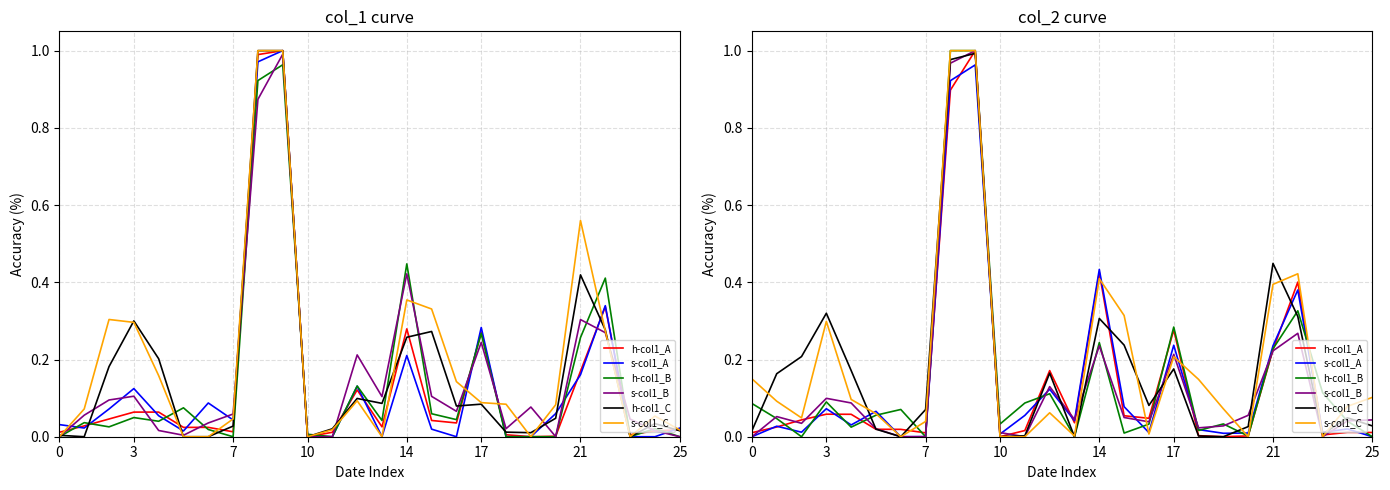

Reading left to right, extract all data points from this chart.

h-col1_A: 0.0	0.0	0.0	0.1	0.1	0.0	0.0	0.0	0.9	1.0	0.0	0.0	0.2	0.0	0.4	0.1	0.0	0.3	0.0	0.0	0.0	0.2	0.4	0.0	0.0	0.0
s-col1_A: 0.0	0.0	0.0	0.1	0.0	0.1	0.0	0.0	0.9	1.0	0.0	0.1	0.1	0.0	0.4	0.1	0.0	0.2	0.0	0.0	0.0	0.2	0.4	0.0	0.0	0.0
h-col1_B: 0.1	0.0	0.0	0.1	0.0	0.1	0.1	0.0	1.0	1.0	0.0	0.1	0.1	0.0	0.2	0.0	0.0	0.3	0.0	0.0	0.0	0.2	0.3	0.1	0.0	0.0
s-col1_B: 0.0	0.1	0.0	0.1	0.1	0.0	0.0	0.0	1.0	1.0	0.0	0.0	0.1	0.0	0.2	0.0	0.0	0.2	0.0	0.0	0.1	0.2	0.3	0.0	0.0	0.0
h-col1_C: 0.0	0.2	0.2	0.3	0.2	0.0	0.0	0.1	1.0	1.0	0.0	0.0	0.2	0.0	0.3	0.2	0.1	0.2	0.0	0.0	0.0	0.4	0.3	0.0	0.0	0.0
s-col1_C: 0.2	0.1	0.0	0.3	0.1	0.1	0.0	0.0	1.0	1.0	0.0	0.0	0.1	0.0	0.4	0.3	0.0	0.2	0.1	0.1	0.0	0.4	0.4	0.0	0.1	0.1